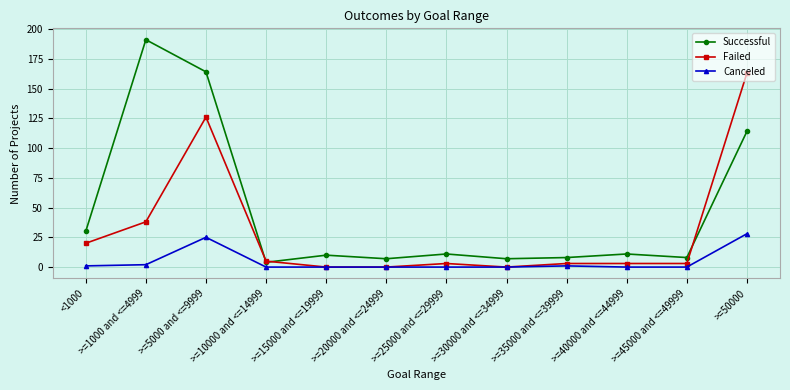

At how many categories does at least one series exceed 21?

4